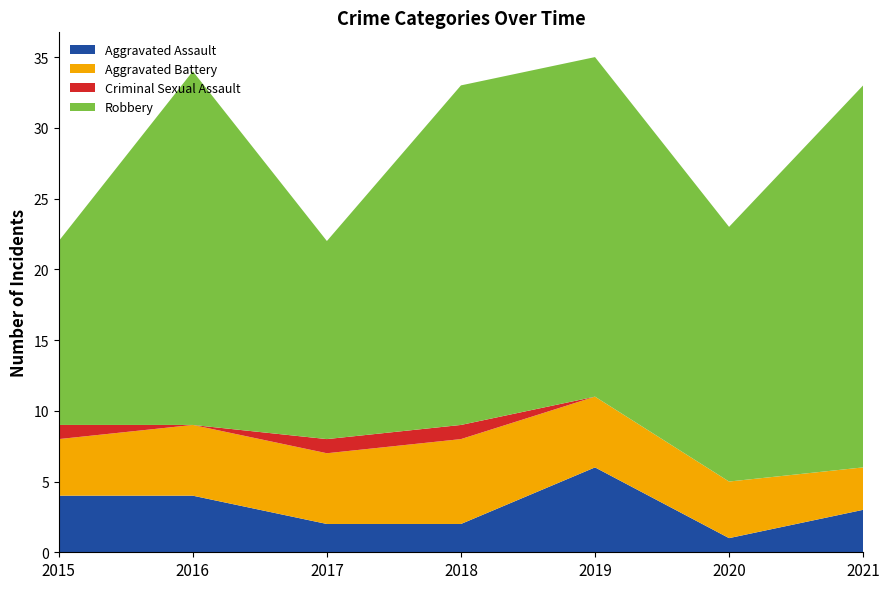

Reading right to left, list all the values displayed in this chart.

Aggravated Assault: 3	1	6	2	2	4	4
Aggravated Battery: 3	4	5	6	5	5	4
Criminal Sexual Assault: 0	0	0	1	1	0	1
Robbery: 27	18	24	24	14	25	13